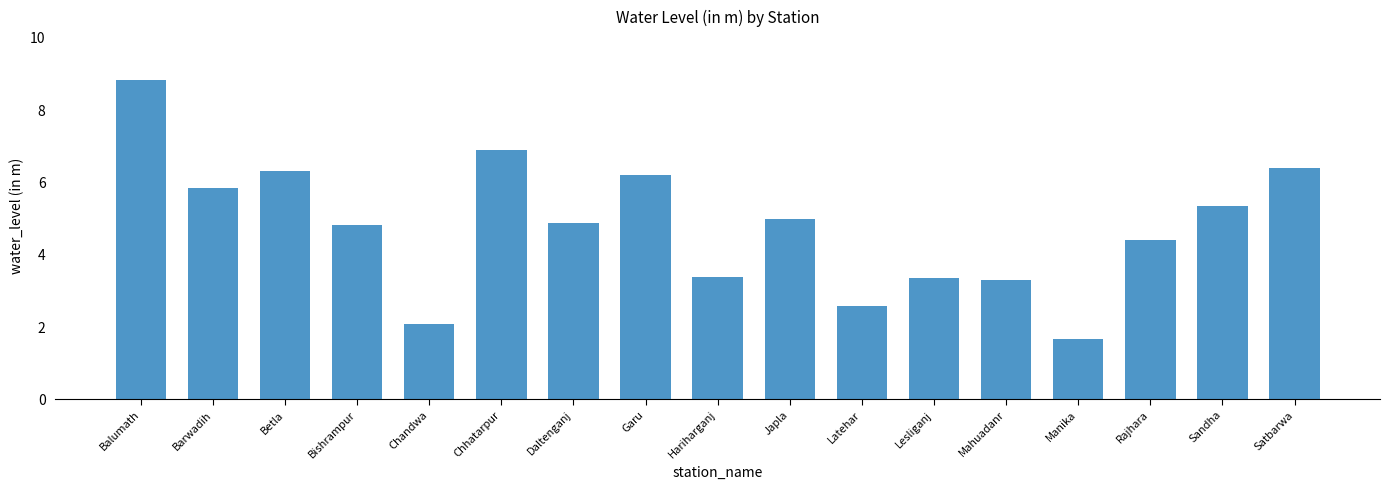

The value at Mahuadanr is 2.3. True or false?

False